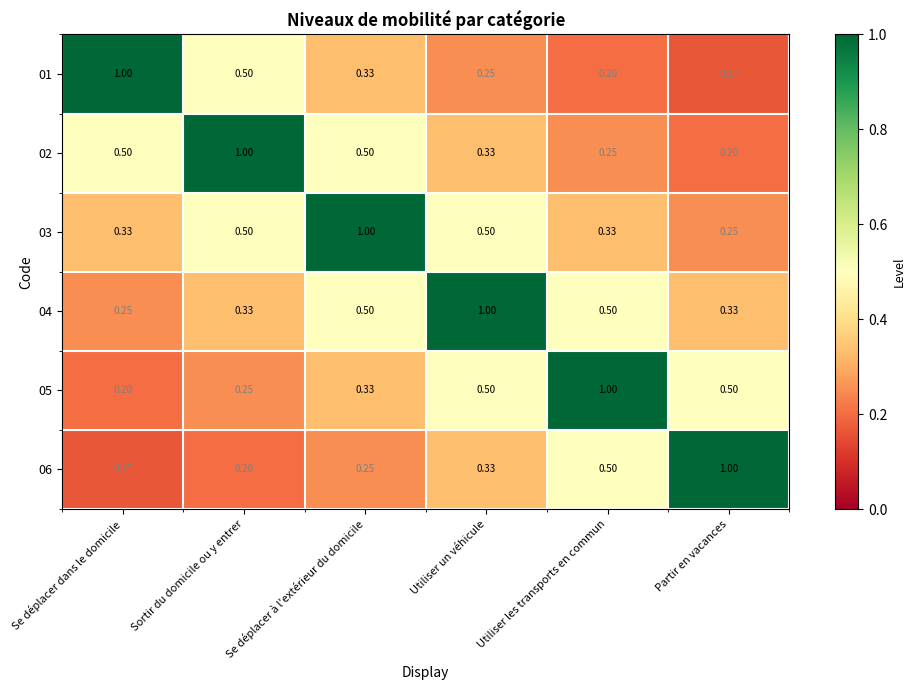

Which category has the lowest value in the 01 series?

Partir en vacances